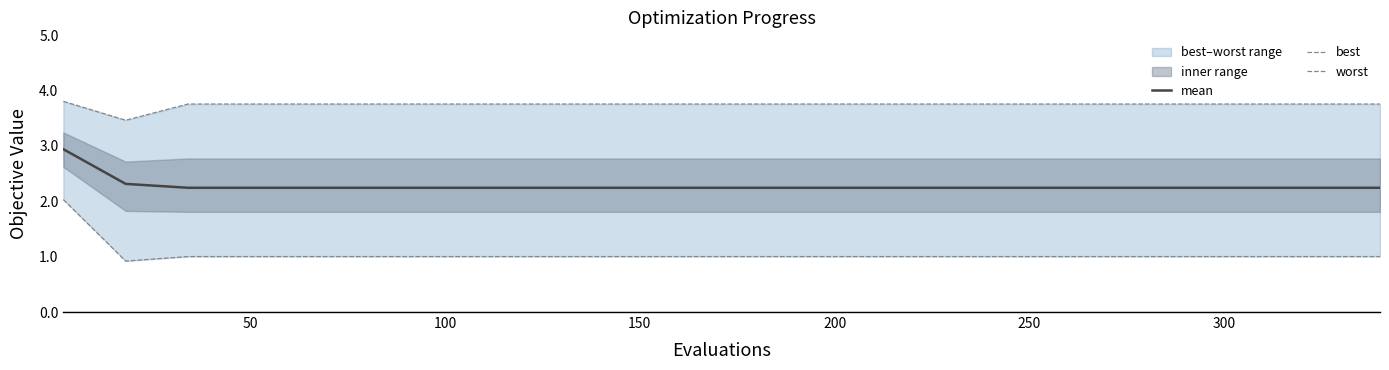

What is the maximum value for mean?

2.9